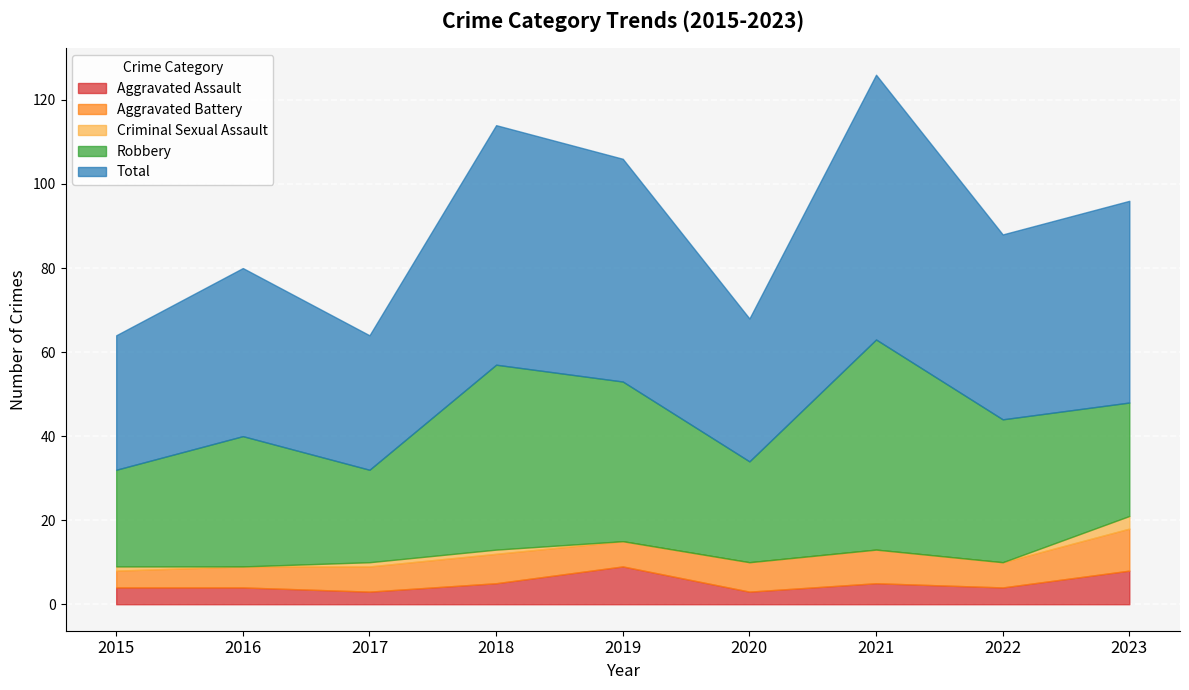

List the series in order of their peak value, lowest first.

Criminal Sexual Assault, Aggravated Assault, Aggravated Battery, Robbery, Total